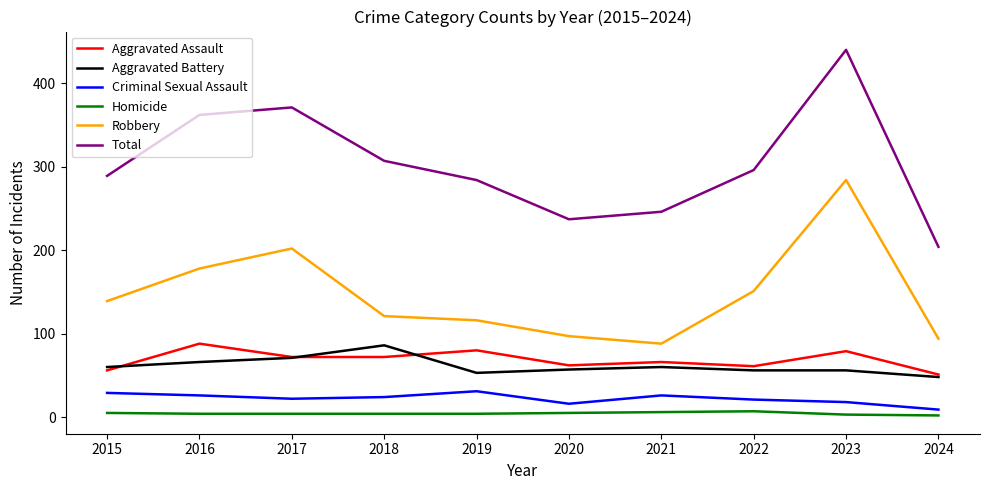

True or false: Total and Aggravated Assault intersect in this chart.

False